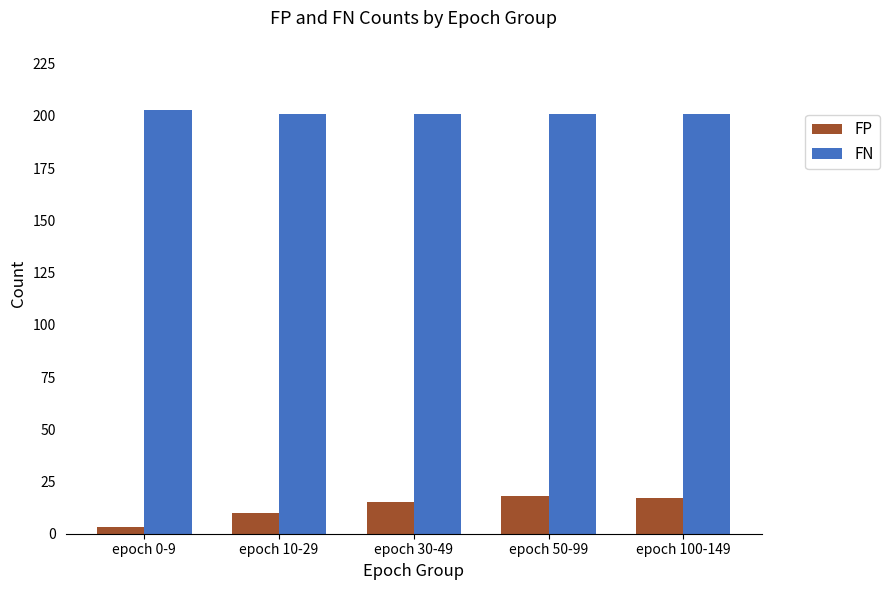

Reading right to left, extract all data points from this chart.

FP: epoch 100-149=17	epoch 50-99=18	epoch 30-49=15	epoch 10-29=10	epoch 0-9=3
FN: epoch 100-149=201	epoch 50-99=201	epoch 30-49=201	epoch 10-29=201	epoch 0-9=203